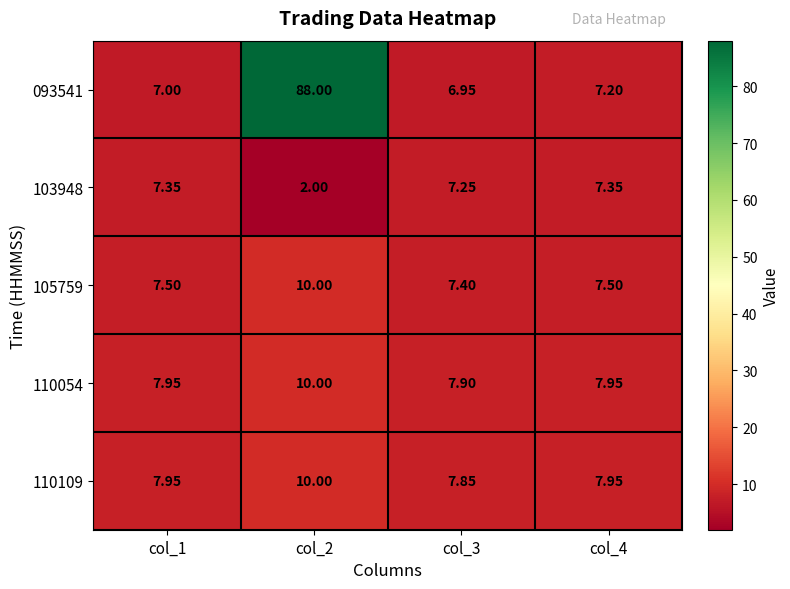

Is the value of 110109 at col_4 greater than the value of 105759 at col_2?

No